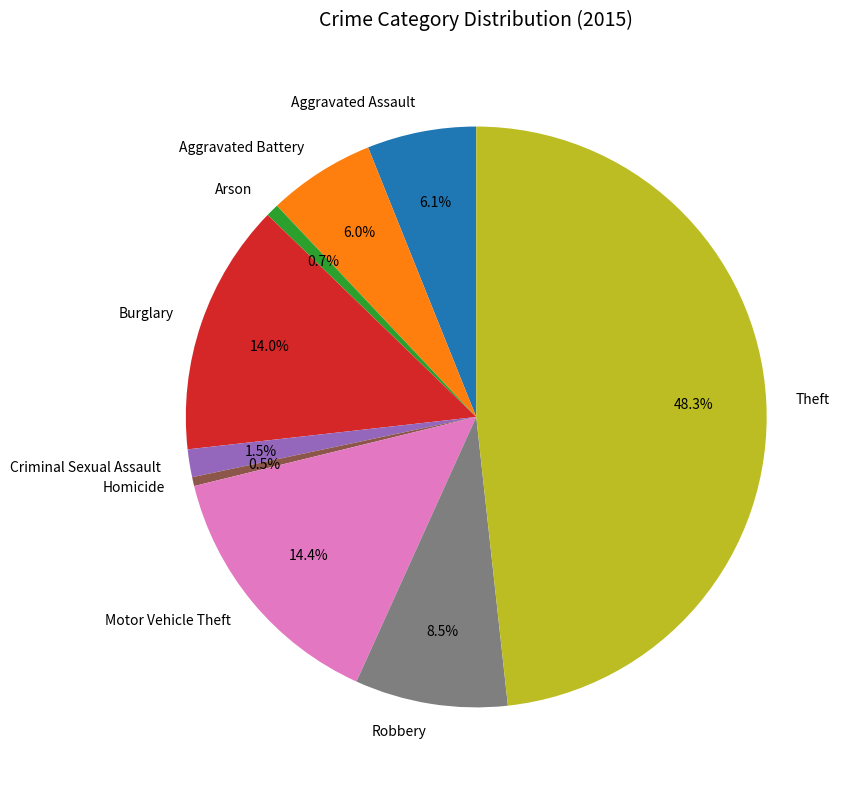

What is the largest slice in the pie chart?

Theft